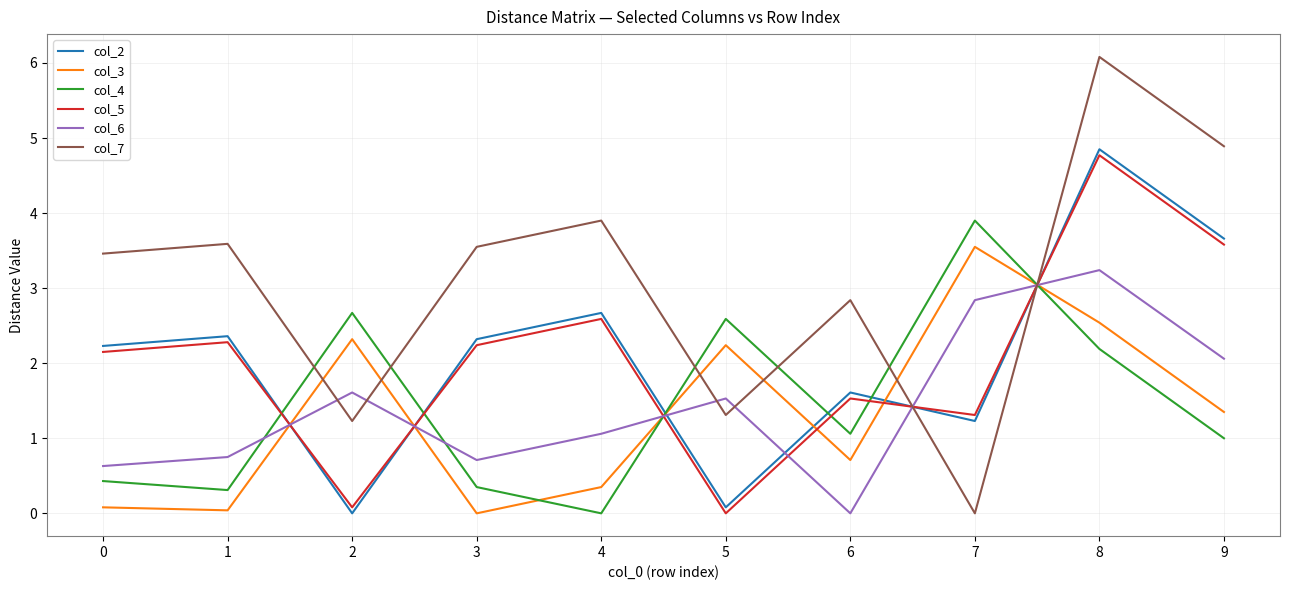

True or false: col_4 and col_6 intersect in this chart.

True